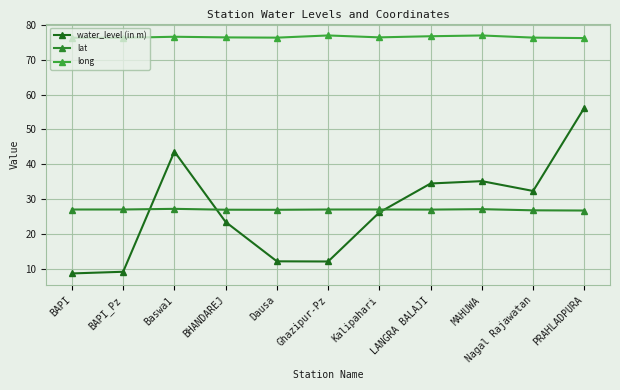

Is it true that water_level (in m) equals 32.3 at Nagal Rajawatan?

True